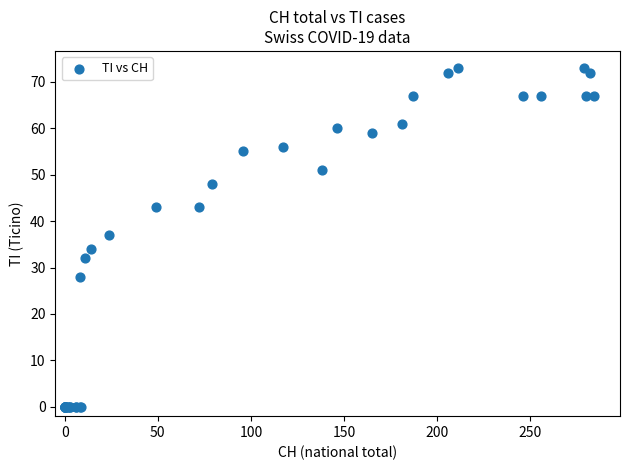

What Y value in the scatter plot is closest to 36?

37